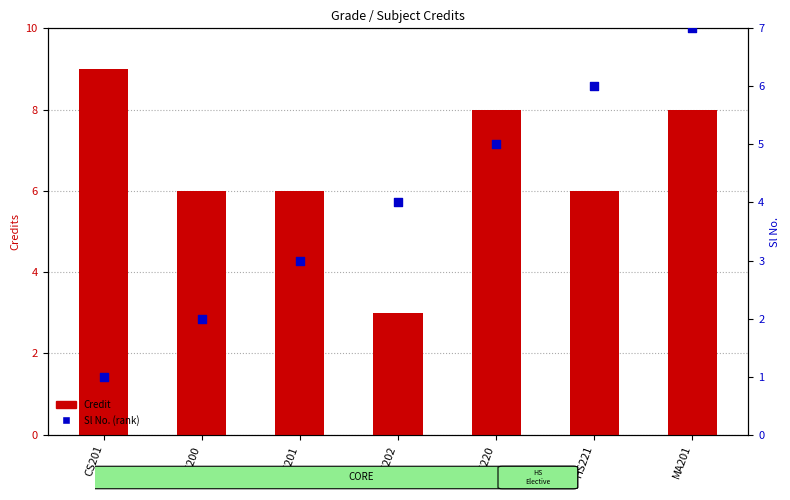

At which category is the sum across all series the highest?

MA201